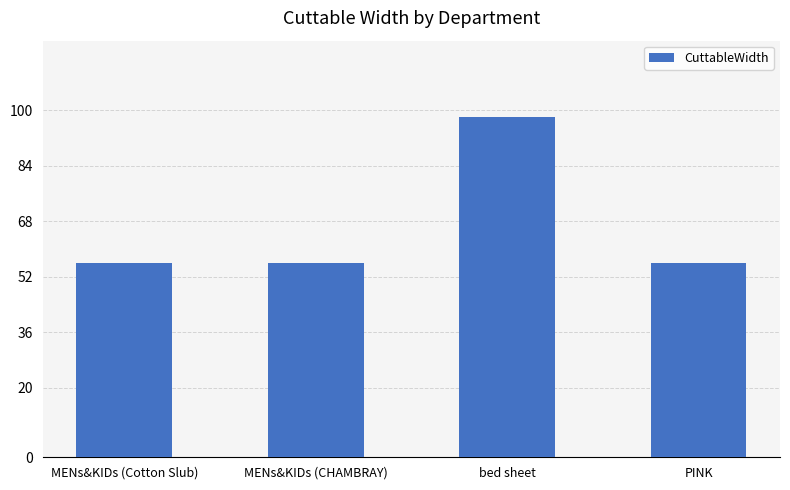

Are the bars grouped side by side (vs. stacked)?

No